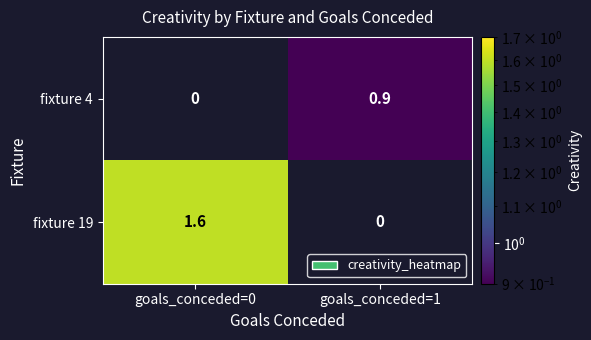

At goals_conceded=1, list the series in order from smallest to largest.

fixture 19, fixture 4